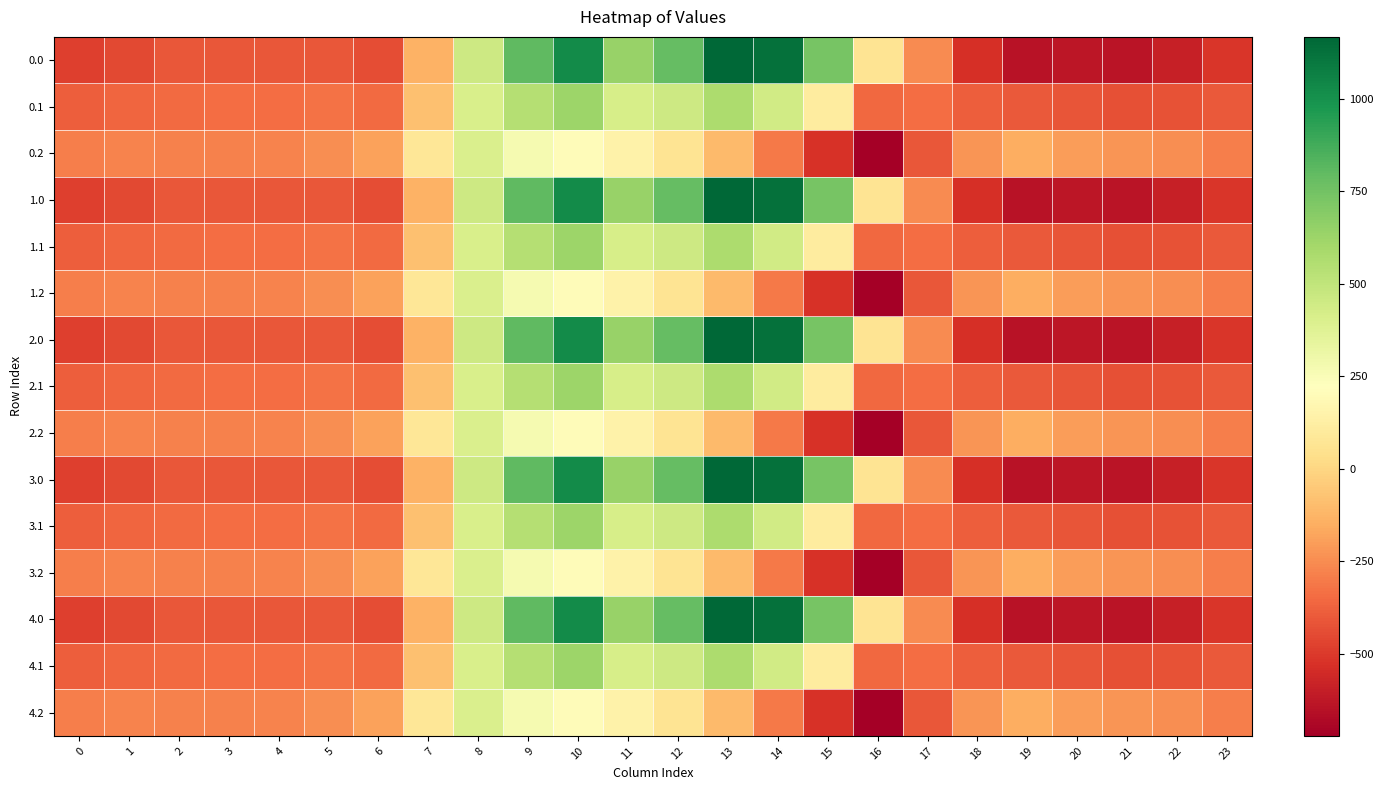

Rank the series at 13 from lowest to highest value.

0.2, 1.2, 2.2, 3.2, 4.2, 0.1, 1.1, 2.1, 3.1, 4.1, 0.0, 1.0, 2.0, 3.0, 4.0